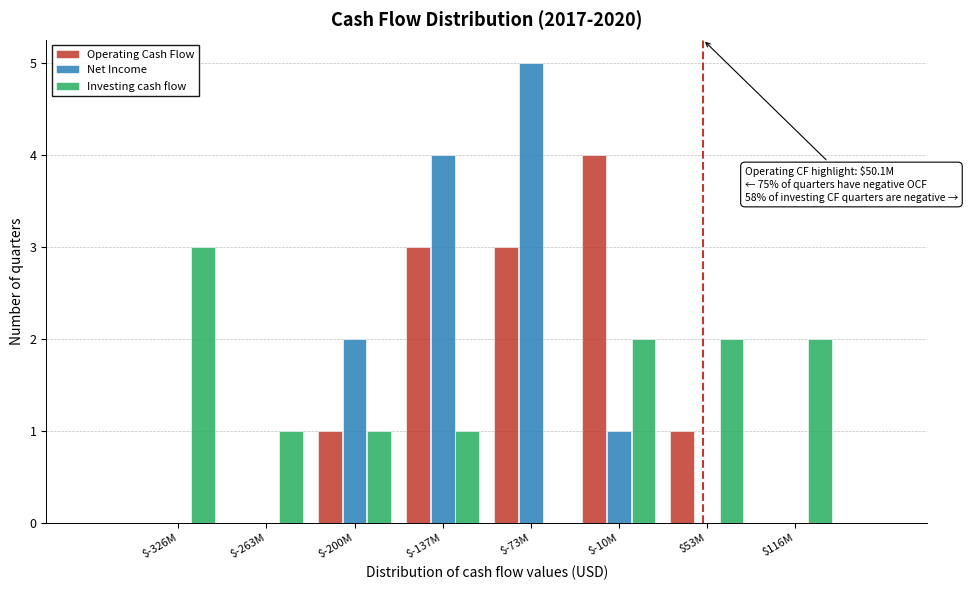

At which label does Investing cash flow reach its peak?

$-326M